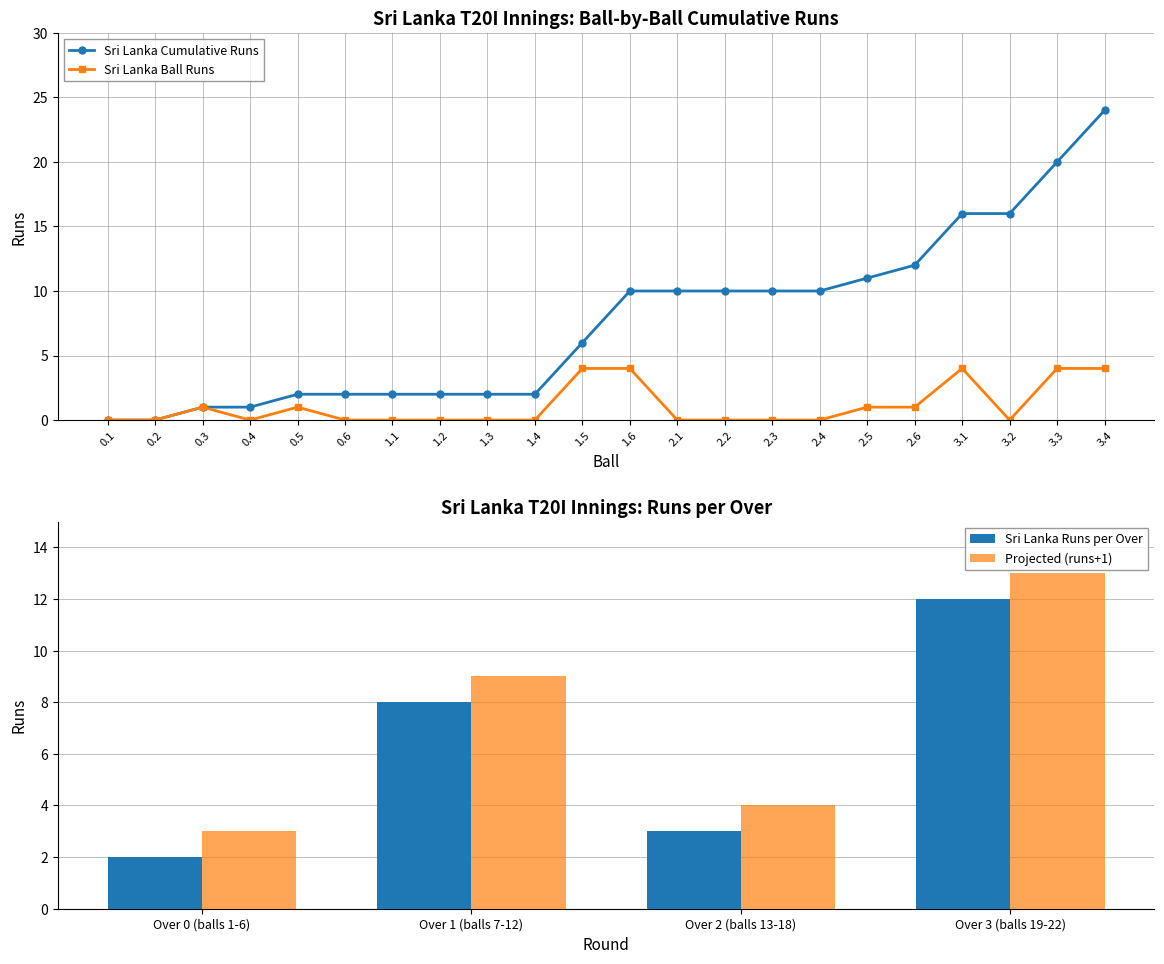

What is the difference between the second highest and minimum values in the Sri Lanka Runs series?

4